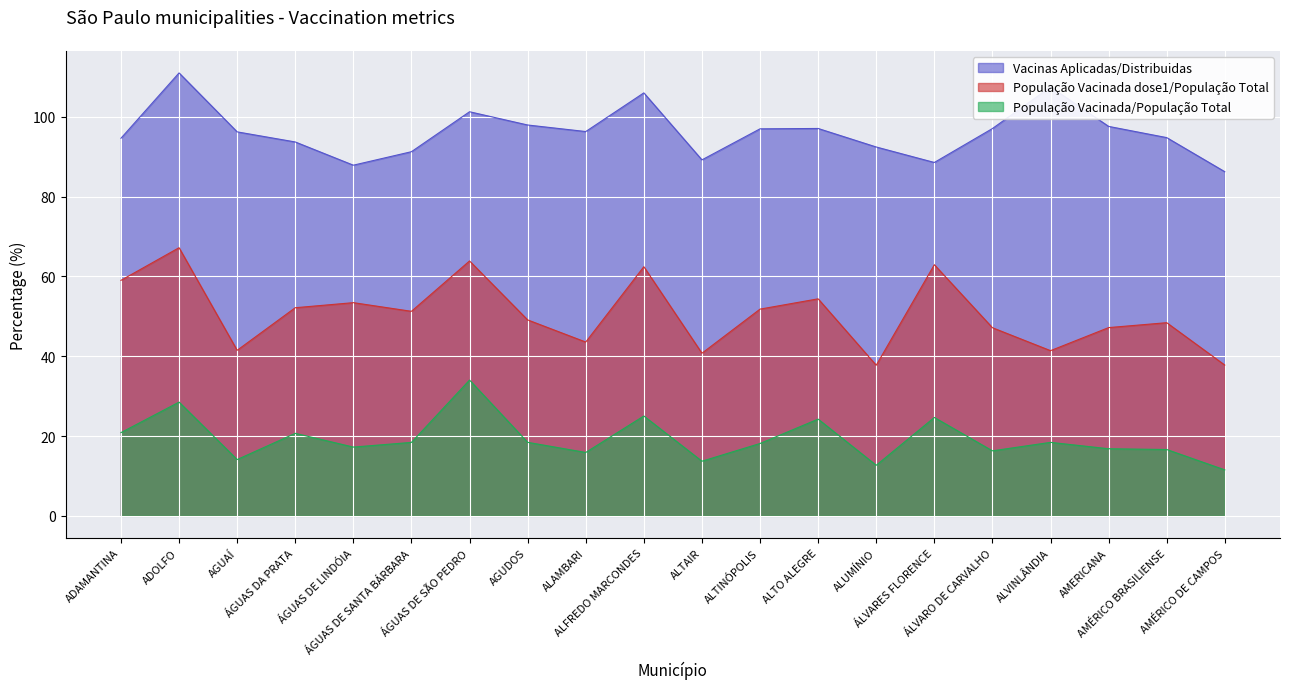

Which series has the widest spread of values?

População Vacinada dose1/População Total